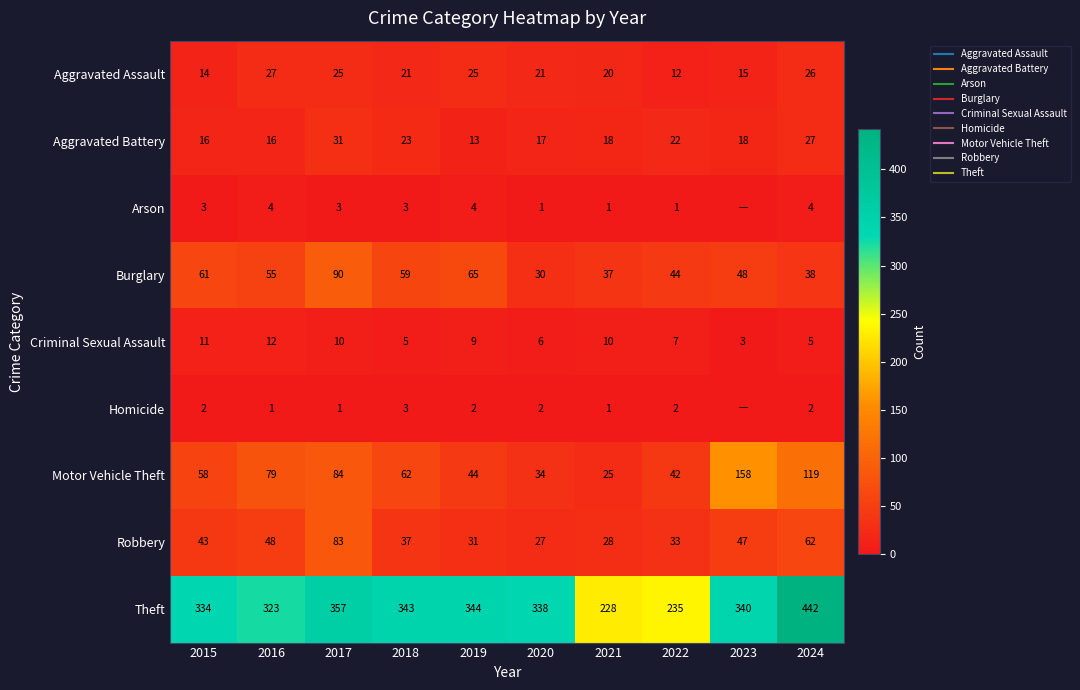

The value of Burglary at 2016 is 19. True or false?

False